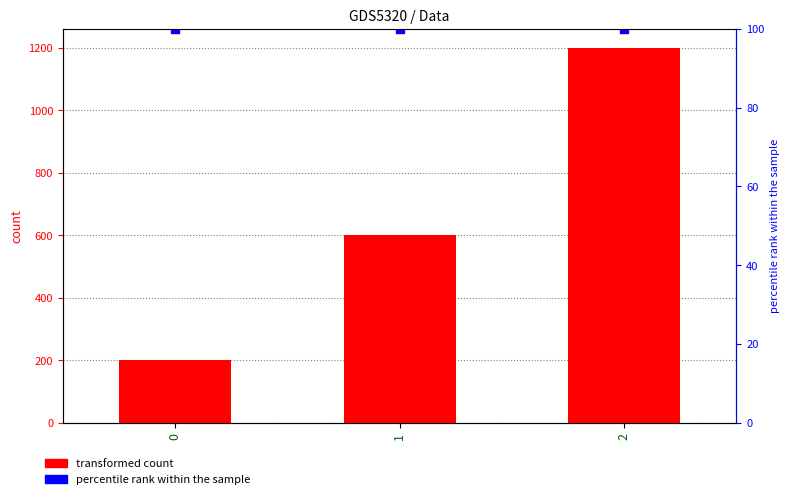

List the labels in order of value, smallest first.

0, 1, 2